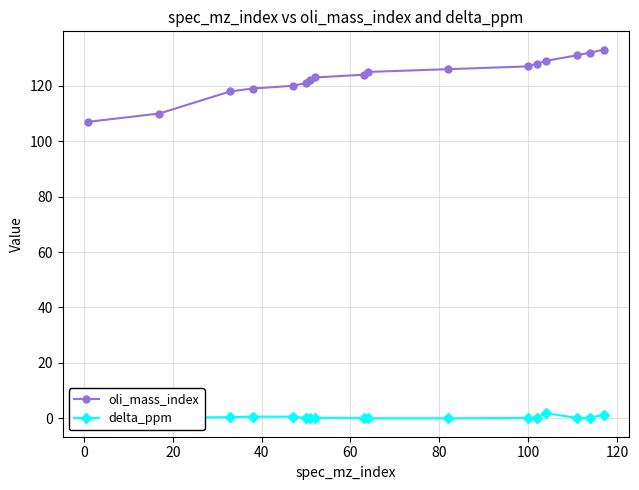

Rank the series by their maximum value, from lowest to highest.

delta_ppm, oli_mass_index